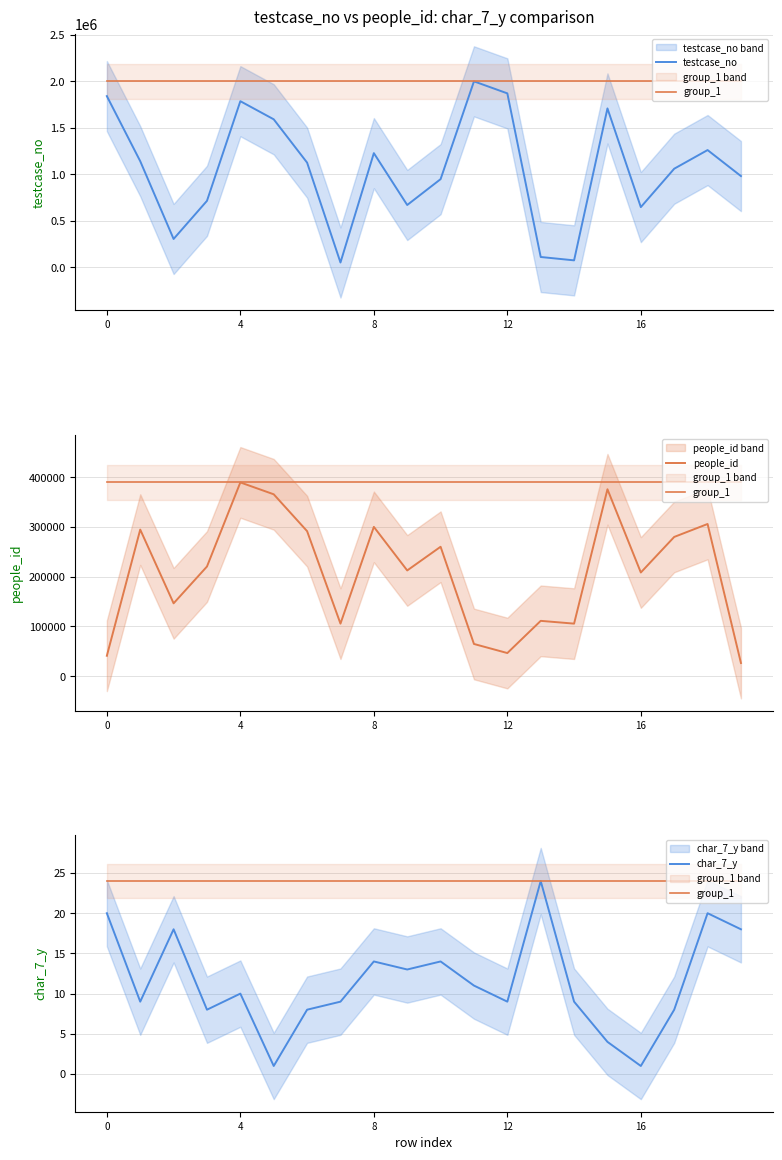

At 4, list the series in order from largest to smallest.

testcase_no, people_id, group_1, char_7_y